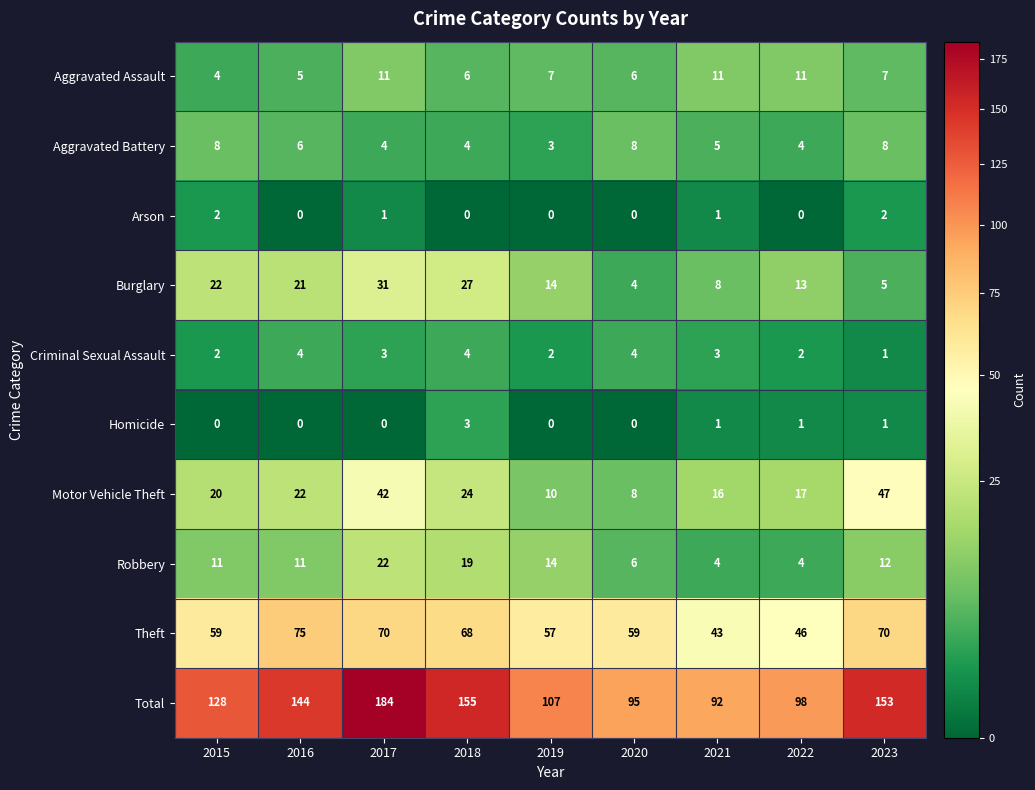

Between 2018 and 2021, which series saw the biggest shift?

Total